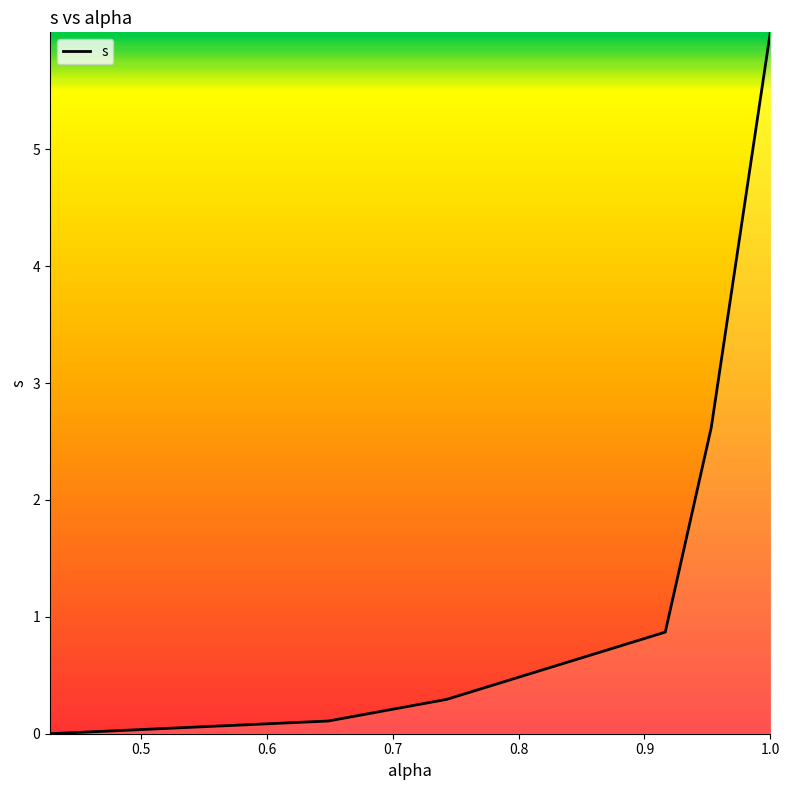

What is the average value?

1.6